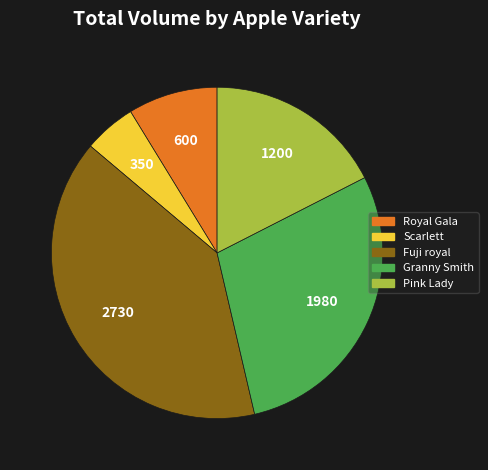

Between Fuji royal and Granny Smith, which is larger?

Fuji royal